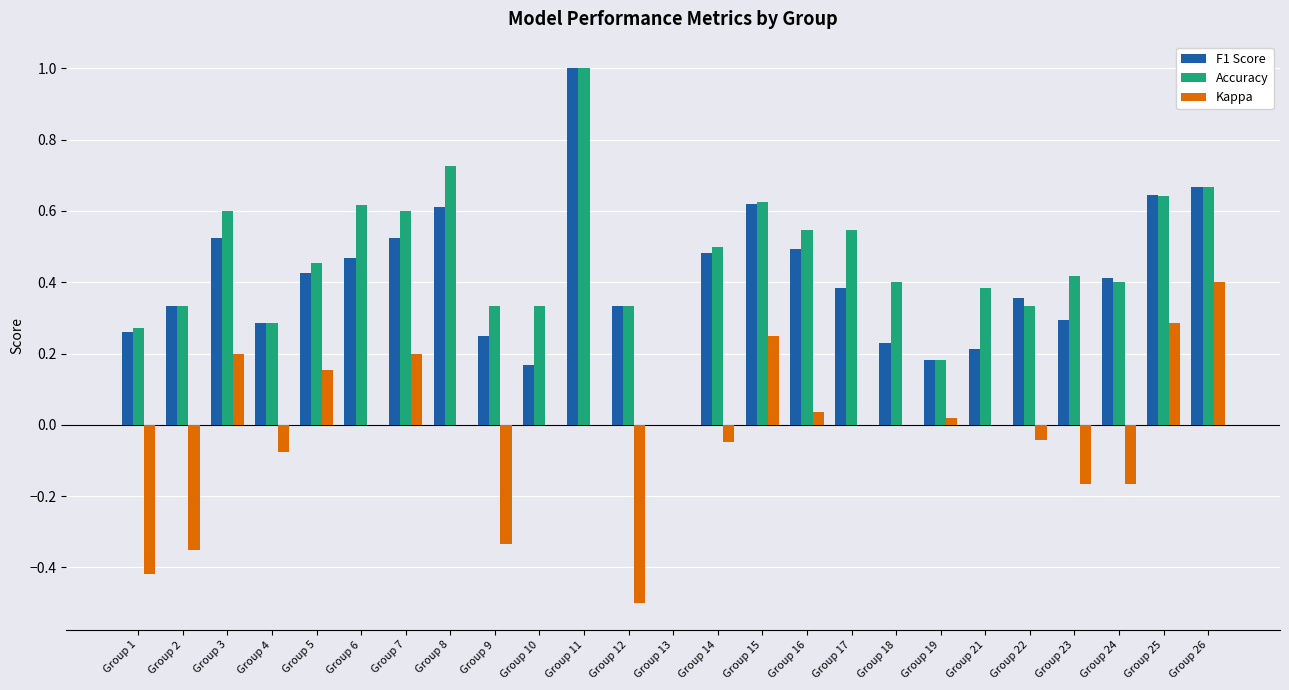

Is the value of F1 Score at Group 22 greater than the value of Kappa at Group 25?

Yes